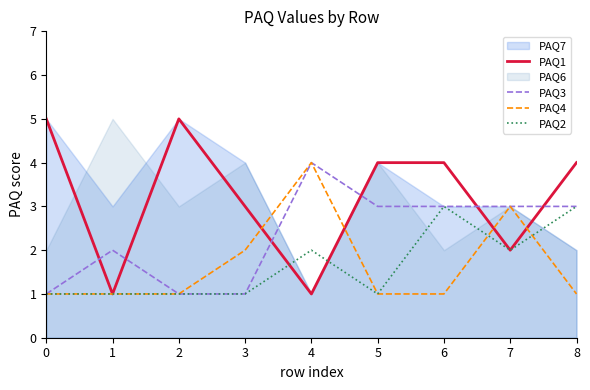

Where do PAQ3 and PAQ1 first cross each other?

0 and 1